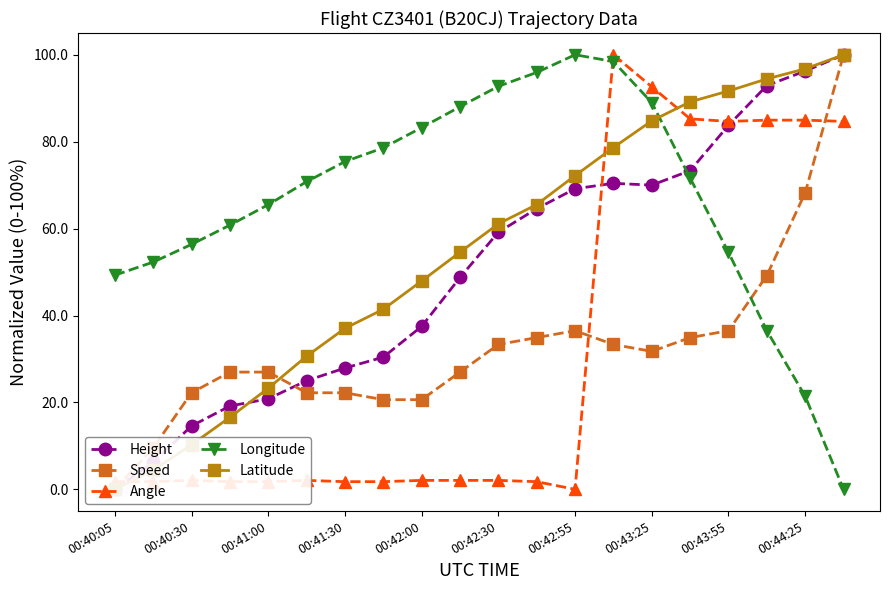

How many values in Longitude are above zero?

19